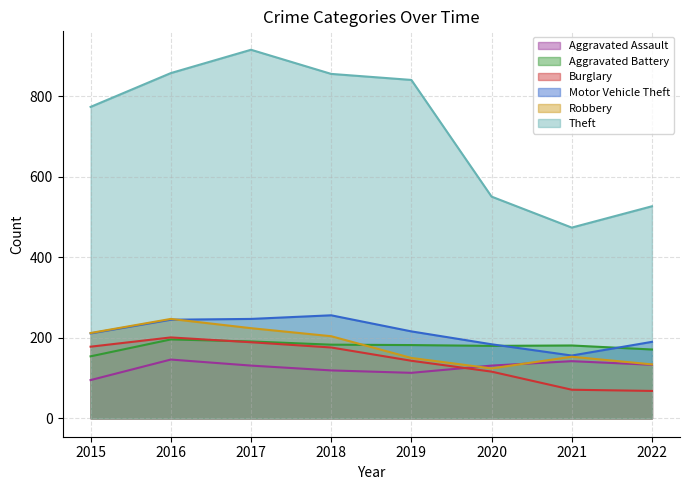

True or false: Theft and Motor Vehicle Theft intersect in this chart.

False